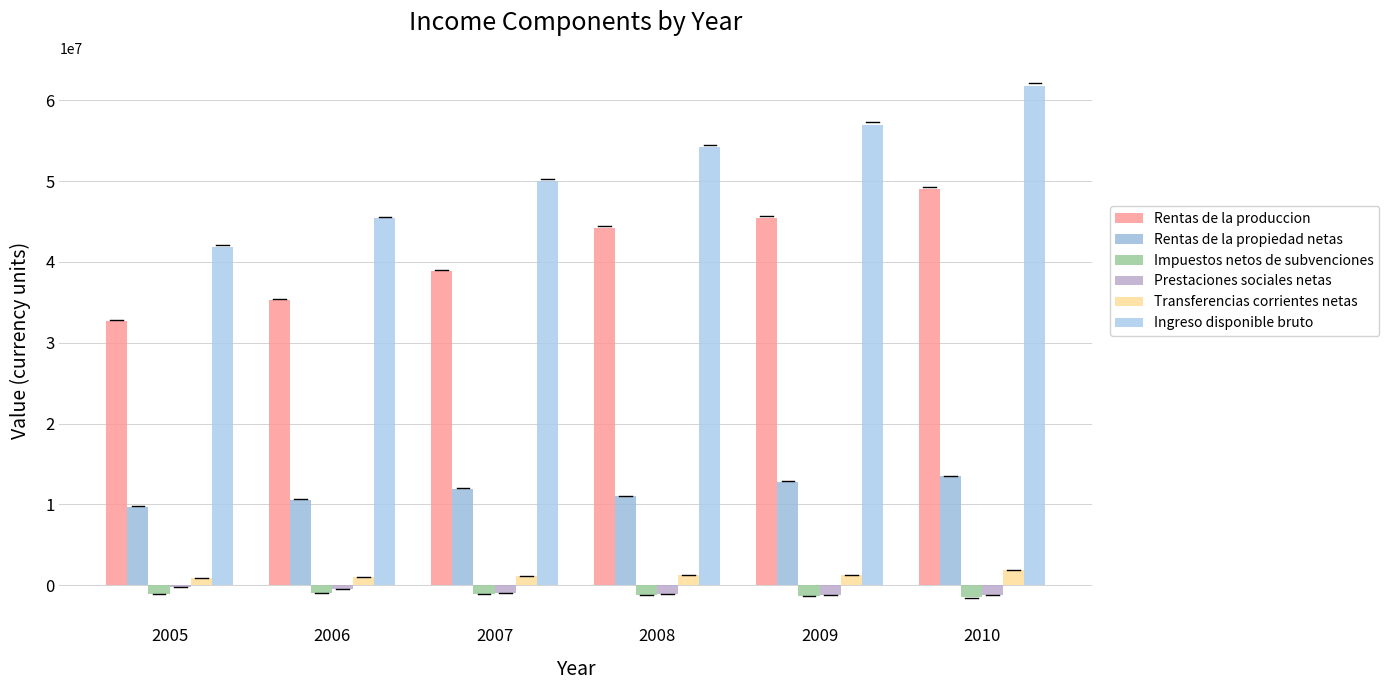

Reading right to left, transcribe all the data shown in this chart.

Rentas de la produccion: 49069402	45400541	44204473	38843039	35264950	32646642
Rentas de la propiedad netas: 13493834	12800464	11020628	11963150	10571672	9720023
Impuestos netos de subvenciones: -1517143	-1335777	-1208967	-1081988	-967769	-1087388
Prestaciones sociales netas: -1173452	-1184578	-1033434	-916615	-479272	-261195
Transferencias corrientes netas: 1893169	1291279	1265407	1141560	984860	838622
Ingreso disponible bruto: 61765809	56971930	54248107	49949146	45374440	41856704